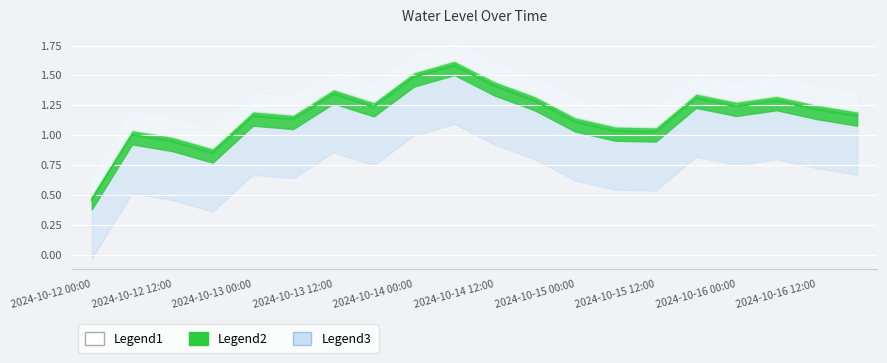

What is the sum of the values at 2024-10-16 00:00 and 2024-10-14 06:00?

2.8